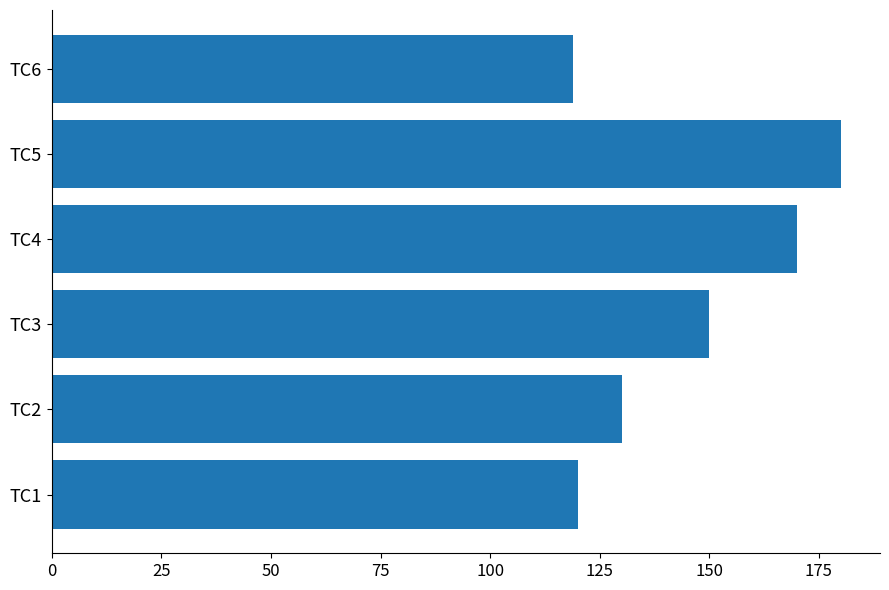

What is the smallest value displayed?

119